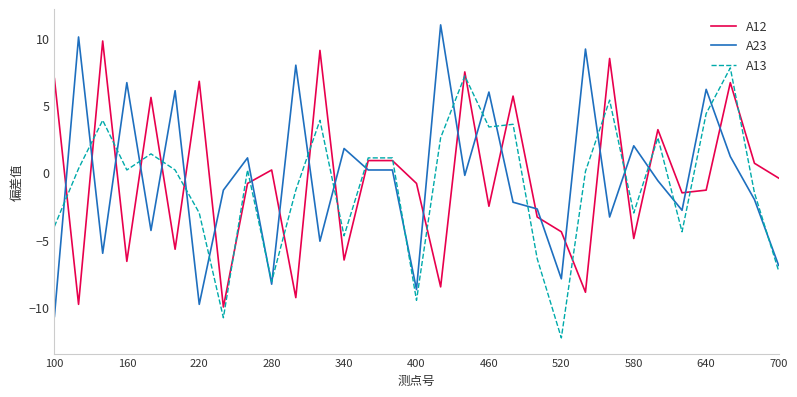

How many intersections are there between A12 and A23?

24